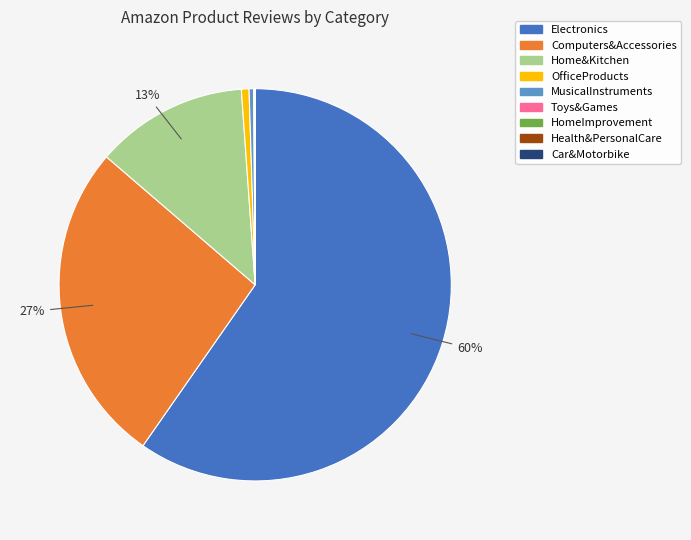

Between Computers&Accessories and Home&Kitchen, which is larger?

Computers&Accessories